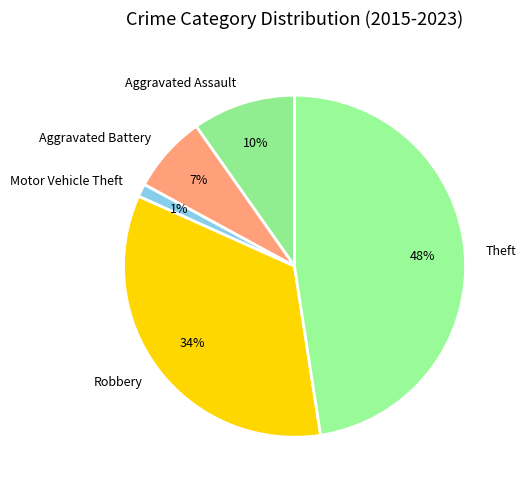

Which has a higher value, Aggravated Battery or Theft?

Theft